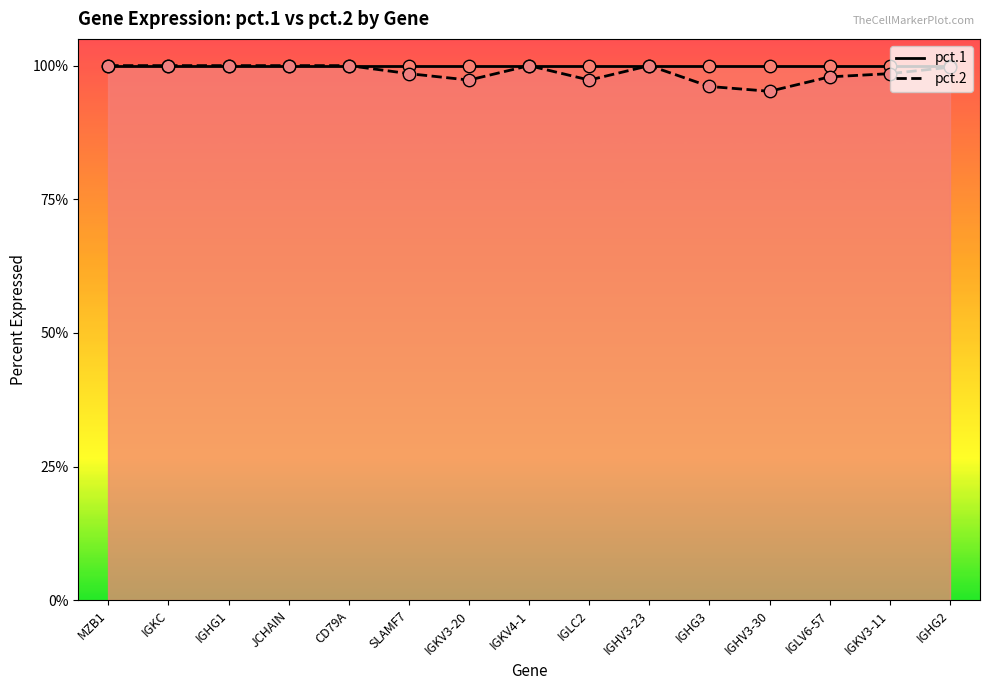

Which series contains the highest Y value?

pct.1